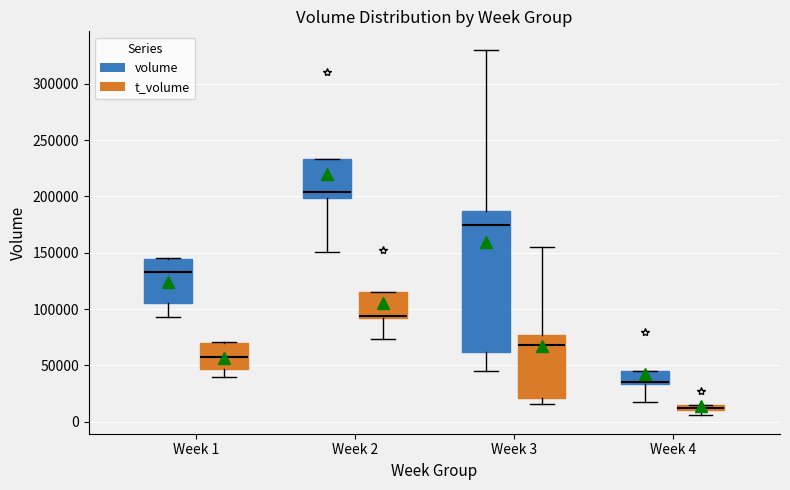

Where is the upper edge of the box for Week 2 (t_volume) on the y-axis? The values are not printed on the chart, so give them approximately, as read against the axis.

115000